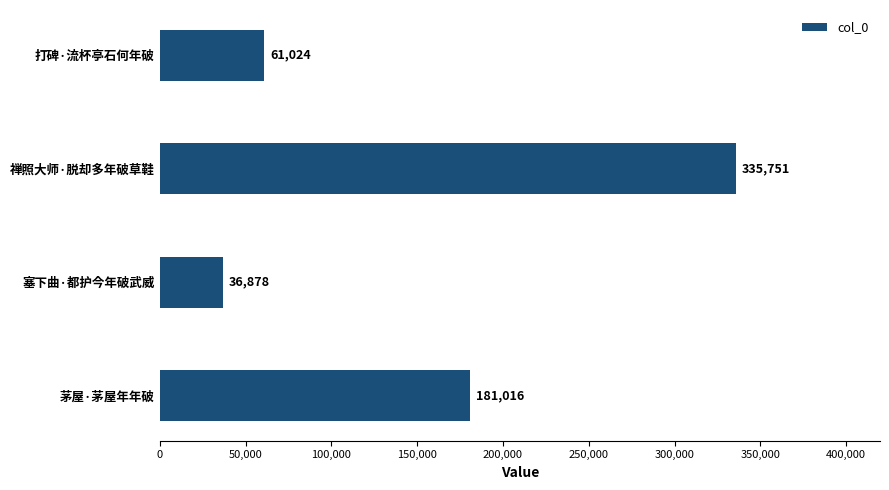

What is the greatest value displayed?

335751